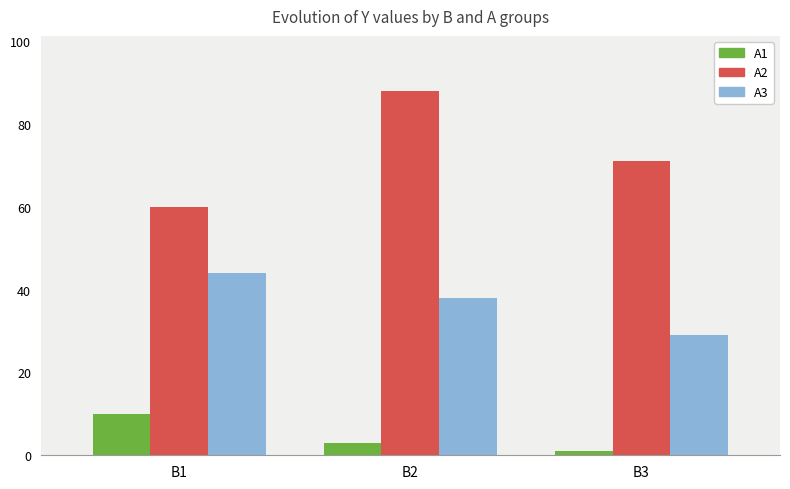

What are all the series names shown in the legend?

A1, A2, A3